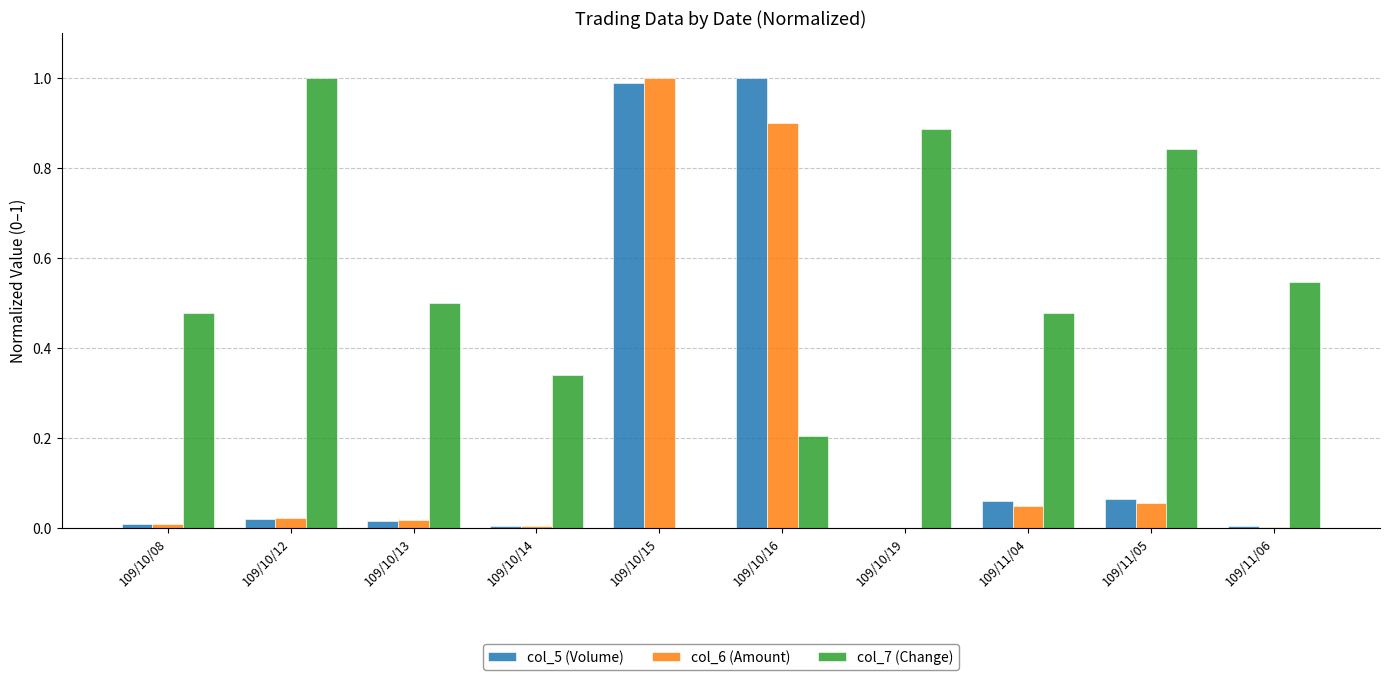

True or false: col_6 (Amount) has a value of 0.9 at 109/10/16.

True